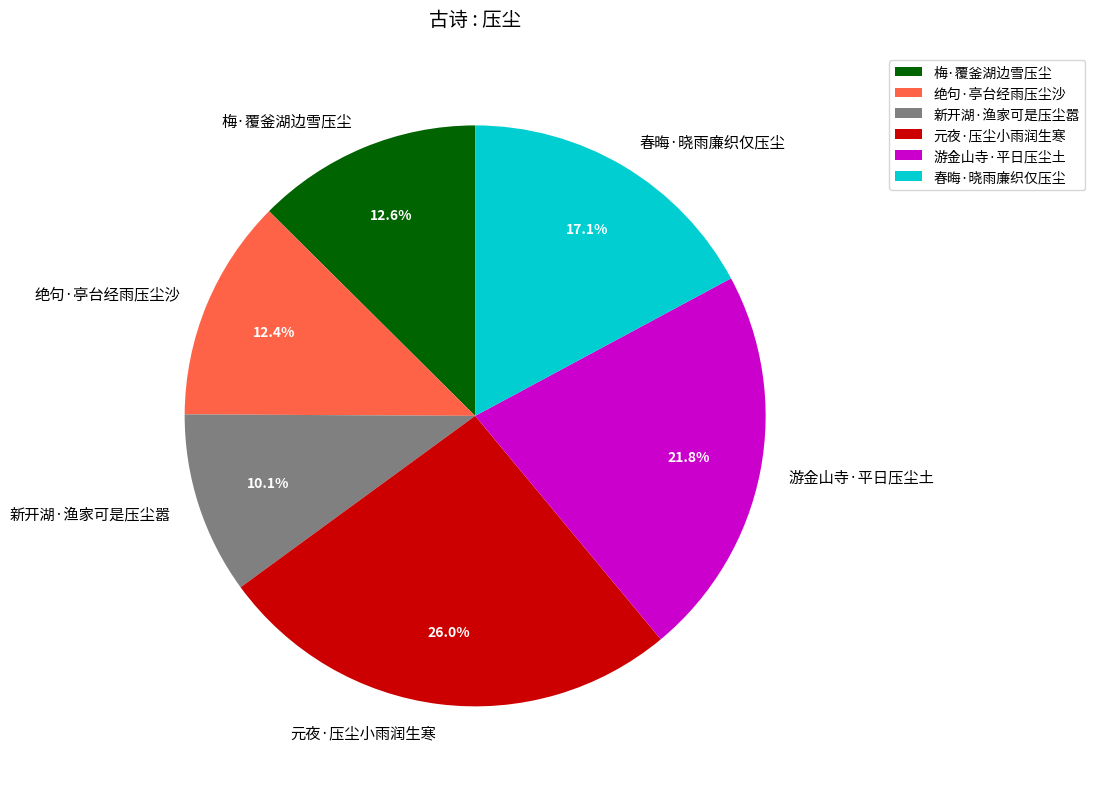

The 新开湖·渔家可是压尘嚣 slice represents 23% of the pie. True or false?

False